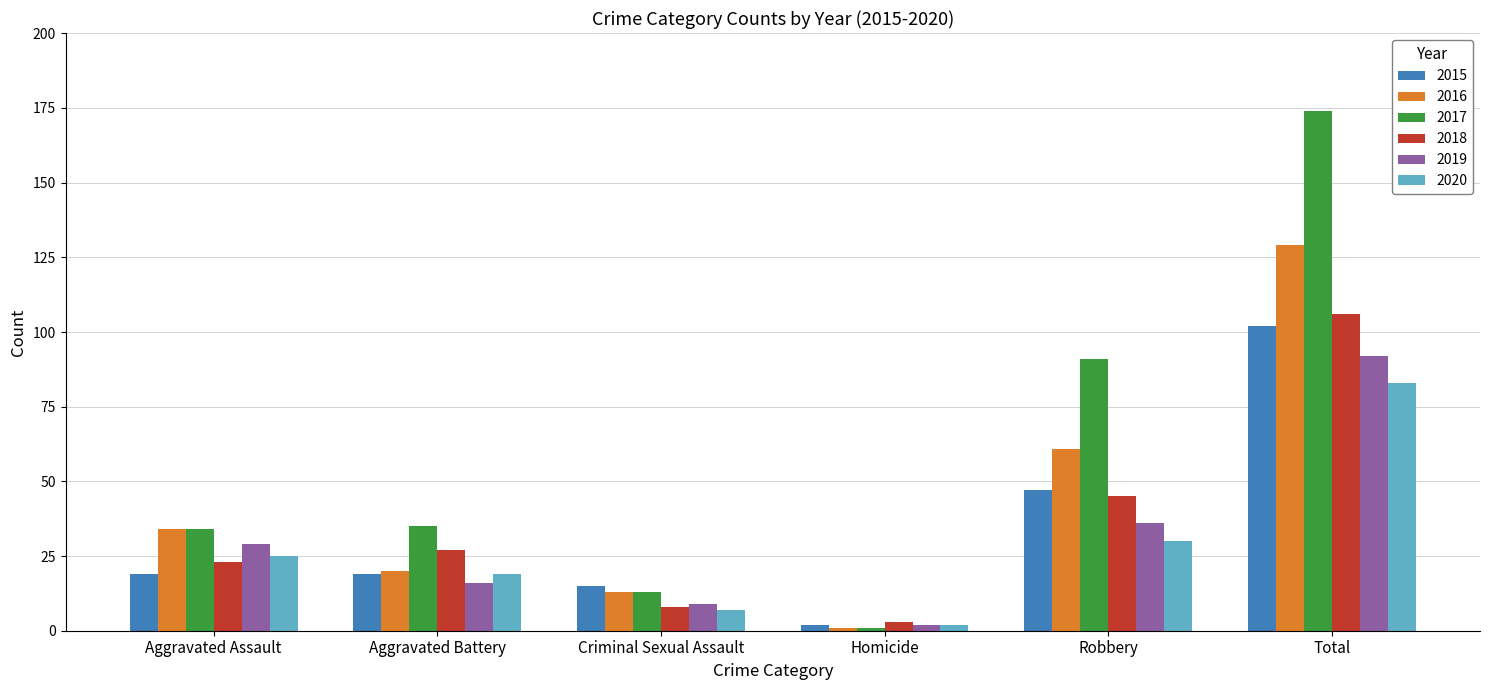

What is the value of the 2017 bar at the 2nd from the left?

35